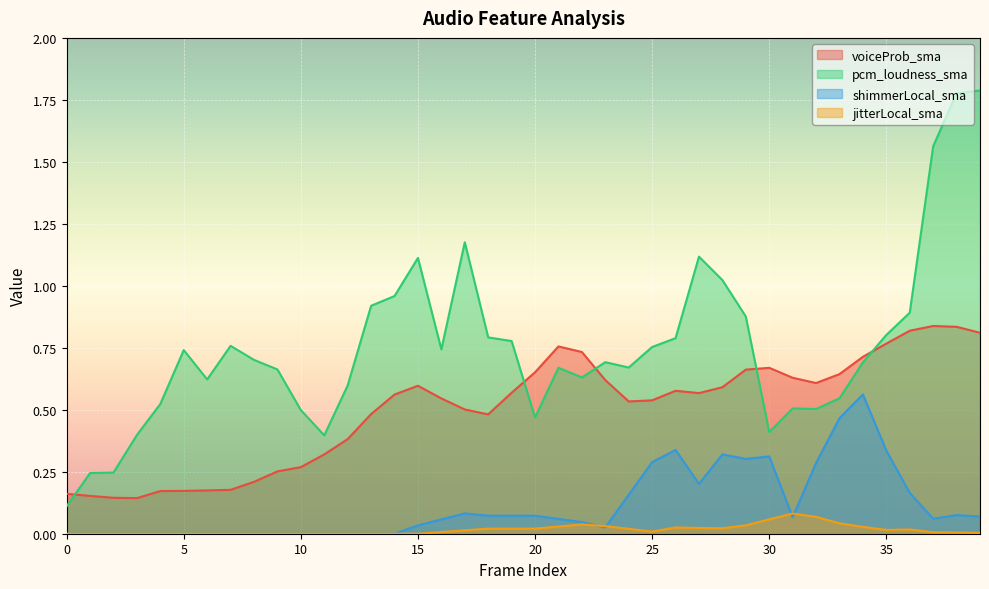

True or false: pcm_loudness_sma and voiceProb_sma intersect in this chart.

True